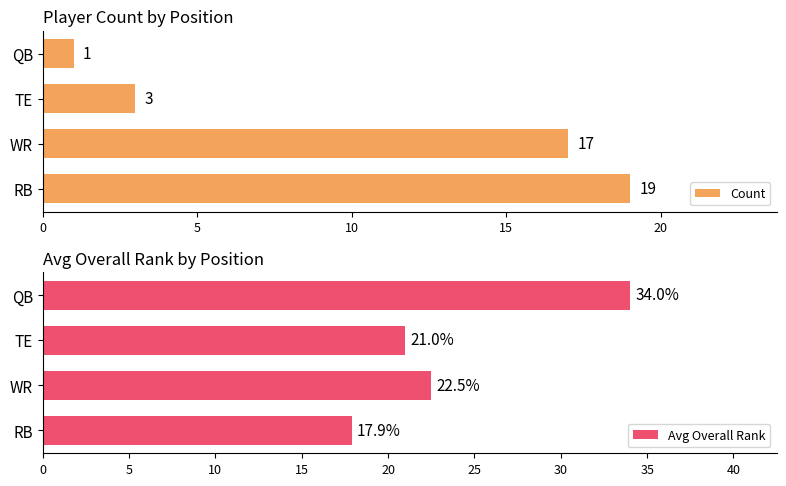

What is the difference between the maximum and second lowest values in the Count series?

16